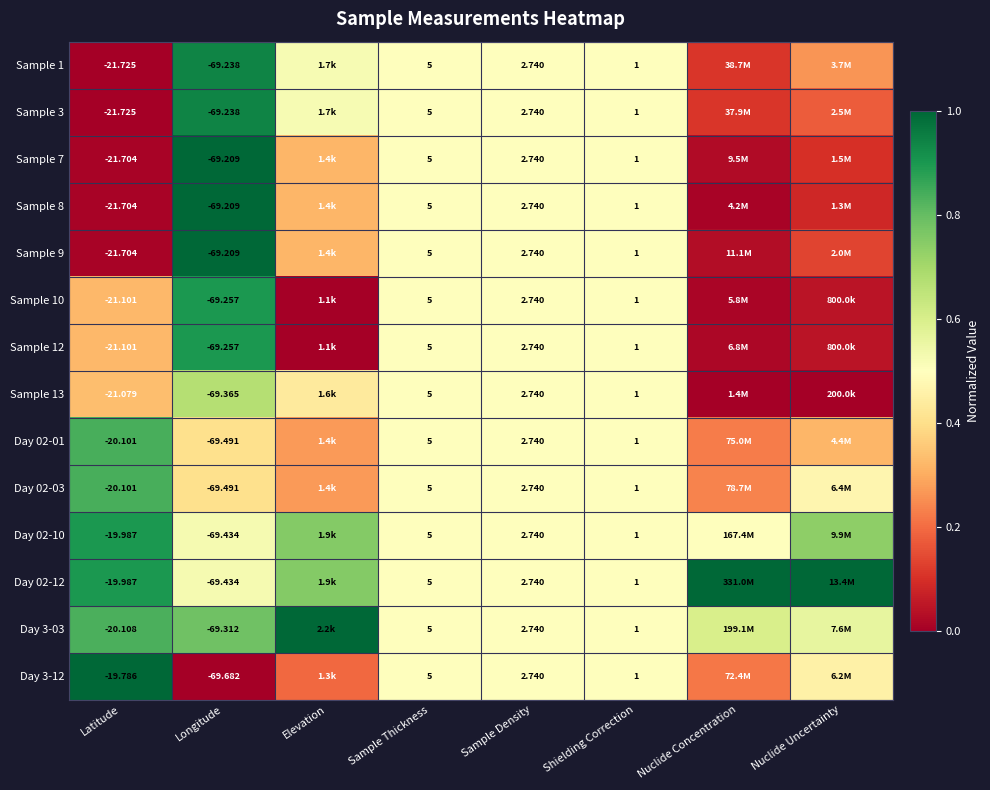

Is it true that Sample 7 equals 0.1 at Nuclide Uncertainty?

True